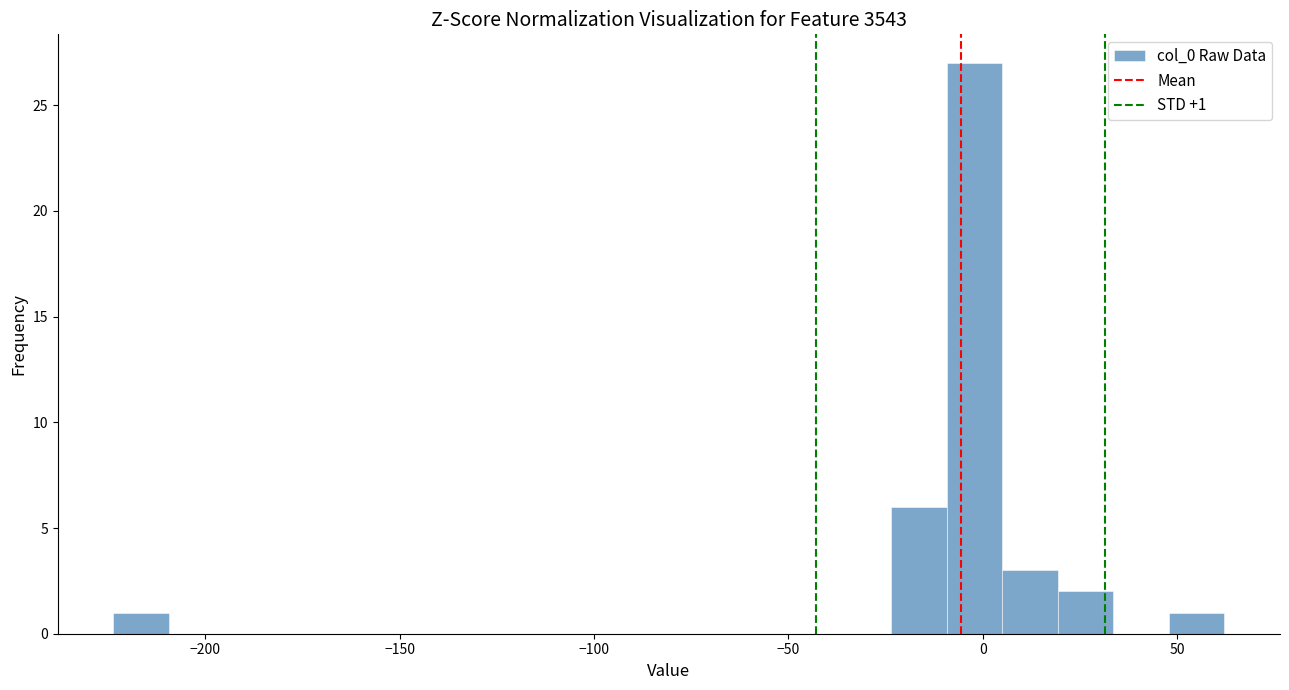

Read against the x-axis, roughly where is the centre of the tallest bar?

0